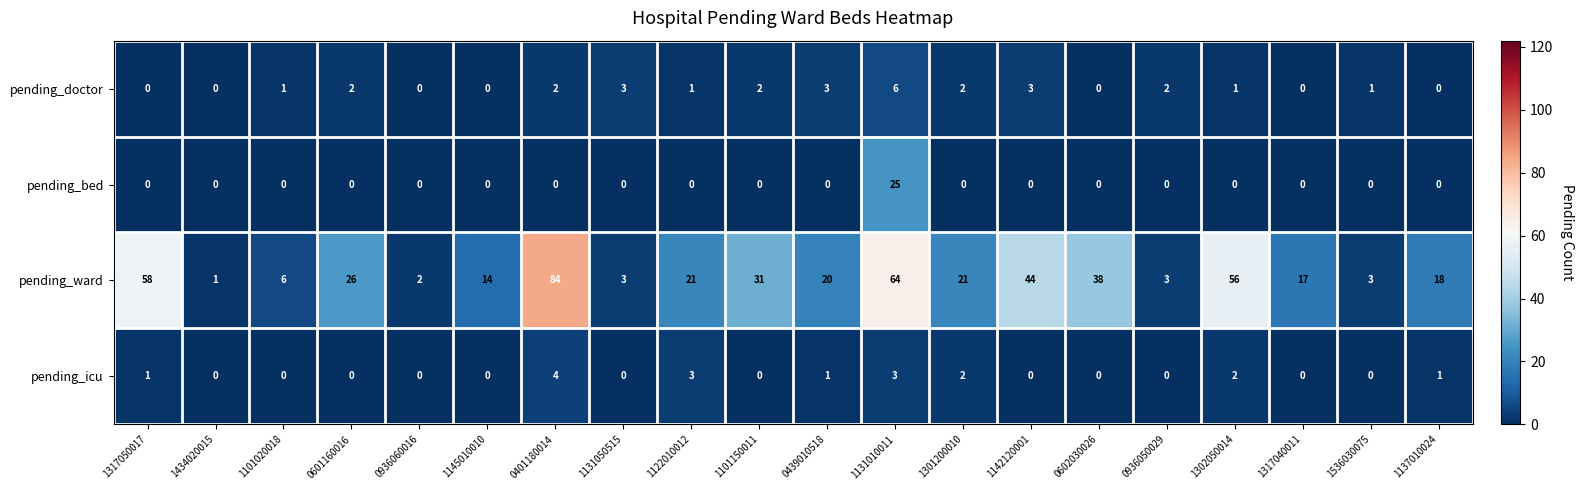

Read the pending_ward value at 1317040011.

17